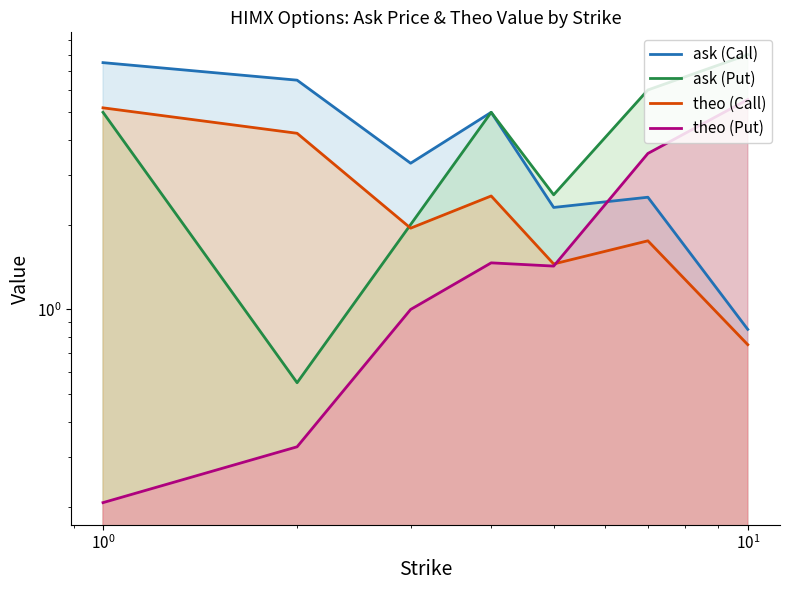

How many distinct data groups are displayed?

4